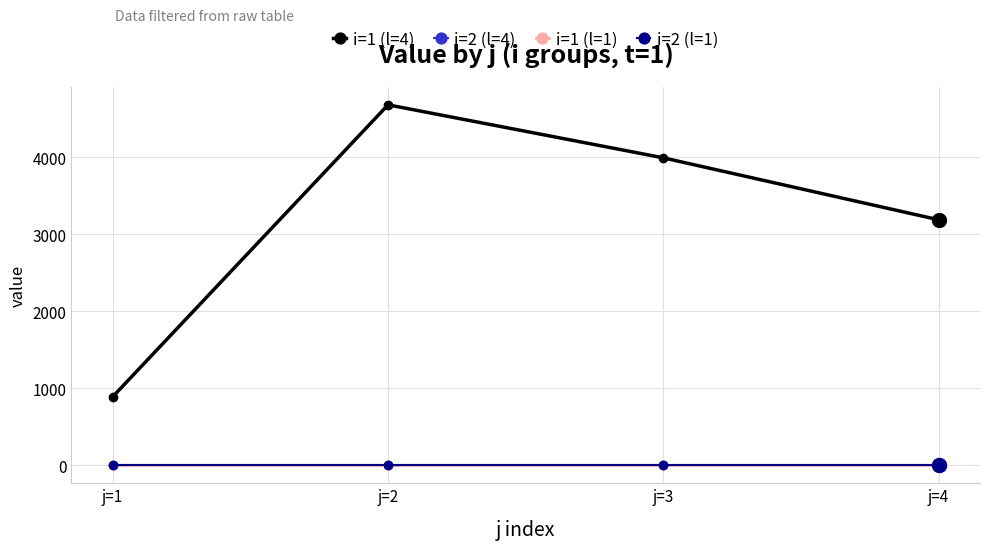

Is this an area chart (filled region under the line)?

No